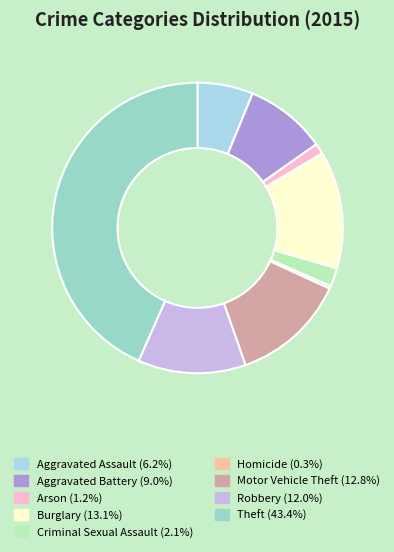

What is the total percentage of Aggravated Assault and Robbery?

18.2%